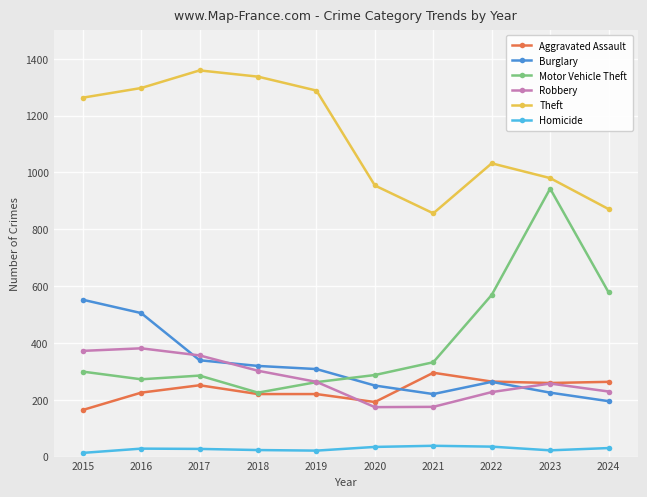

True or false: Homicide has a value of 38 at 2021.

True